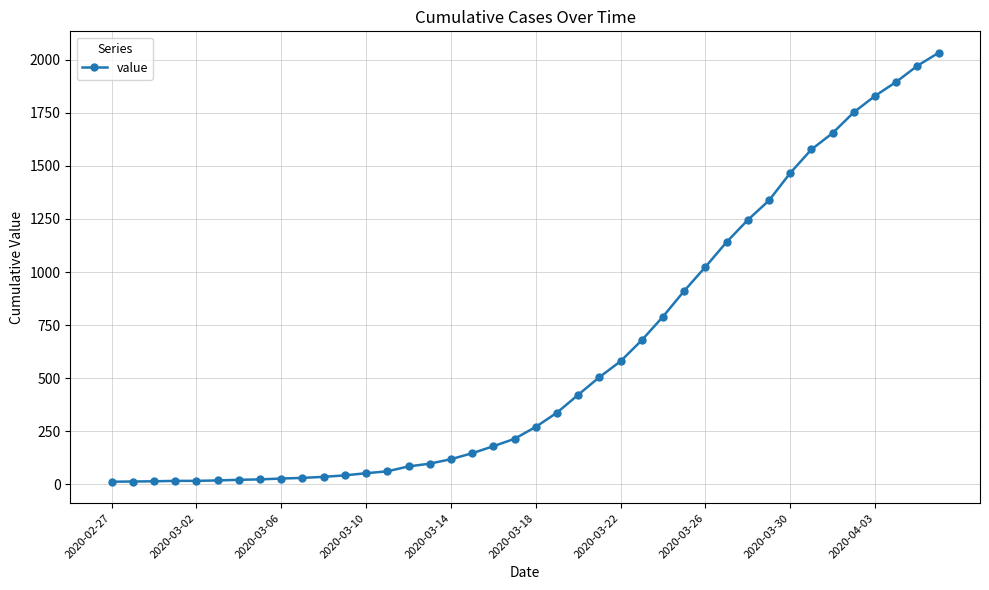

What is the average value?

616